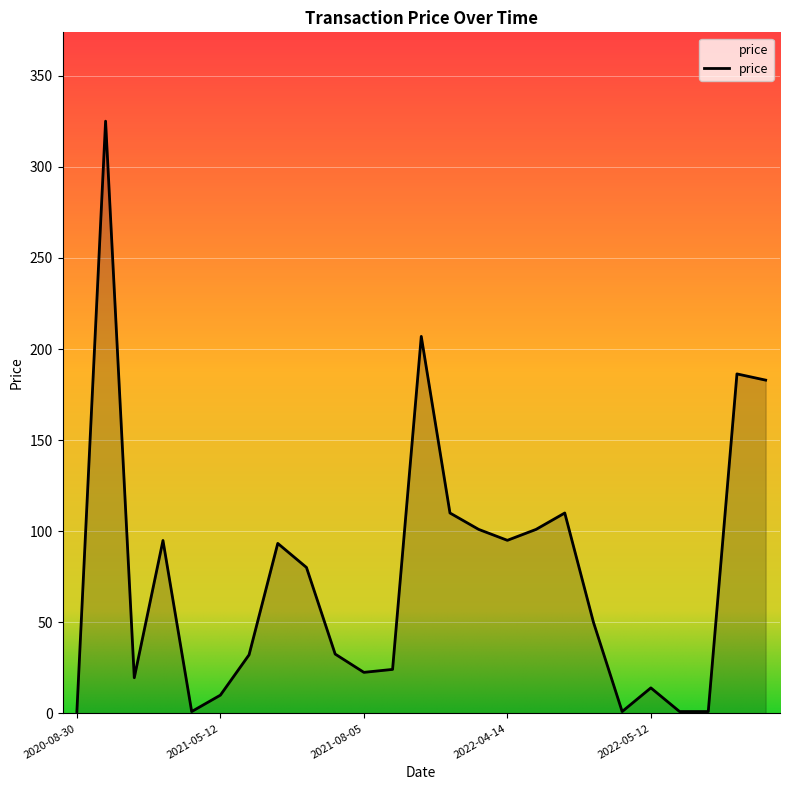

What is the difference between the maximum and minimum values?

324.1